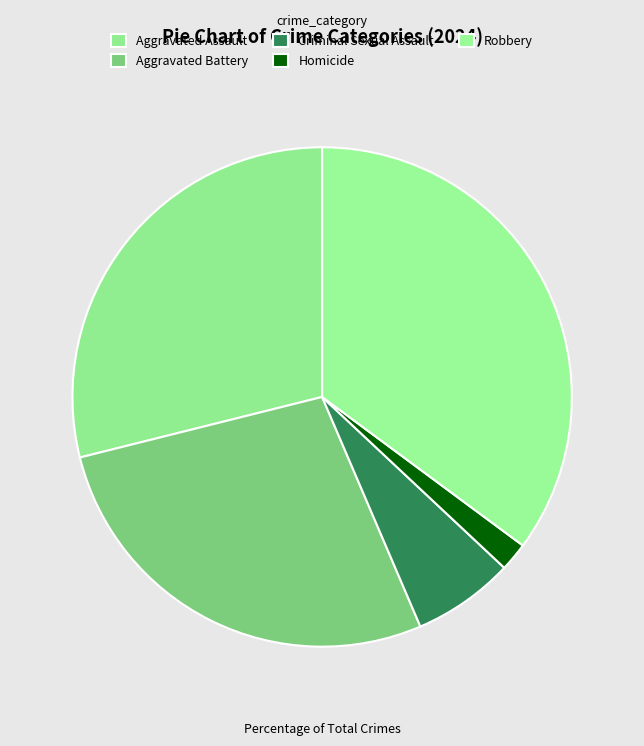

Which category has the biggest portion of the pie?

Robbery